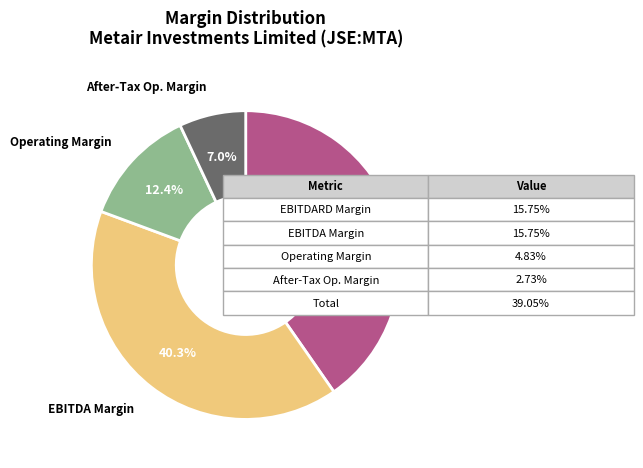

What portion of the pie excludes EBITDARD Margin?

59.7%